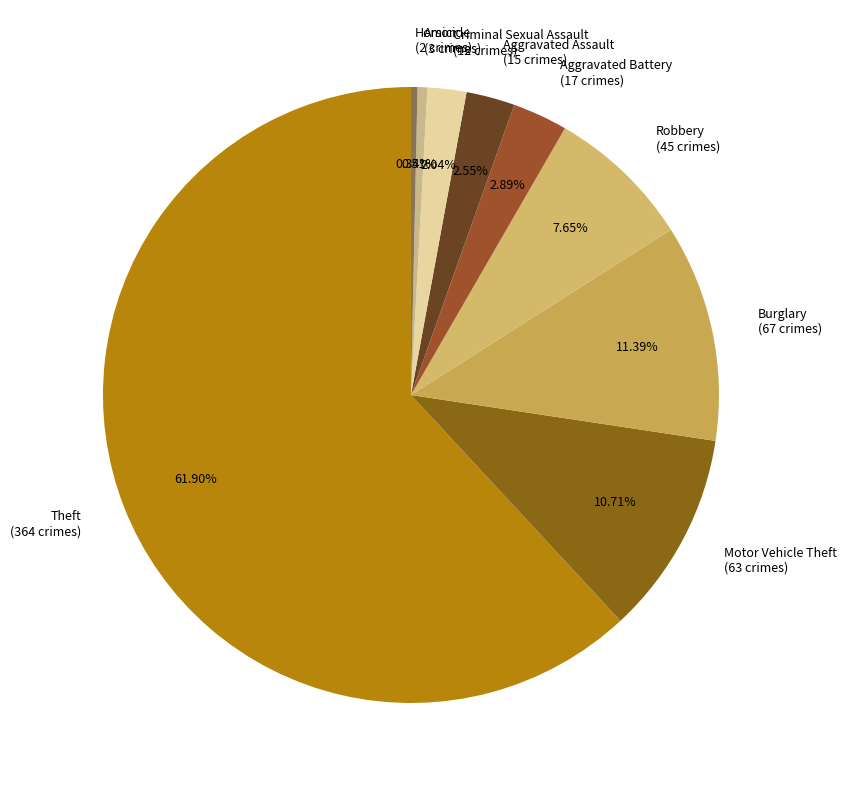

Combined, do Criminal Sexual Assault (12 crimes) and Homicide (2 crimes) account for over 50%?

No